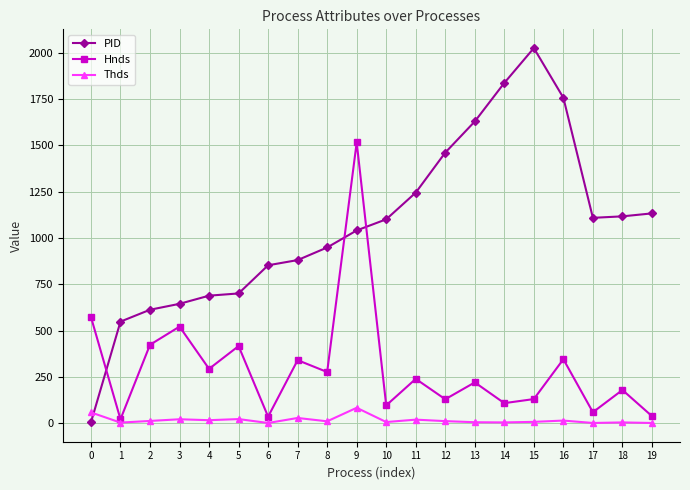

What are all the series names shown in the legend?

PID, Hnds, Thds